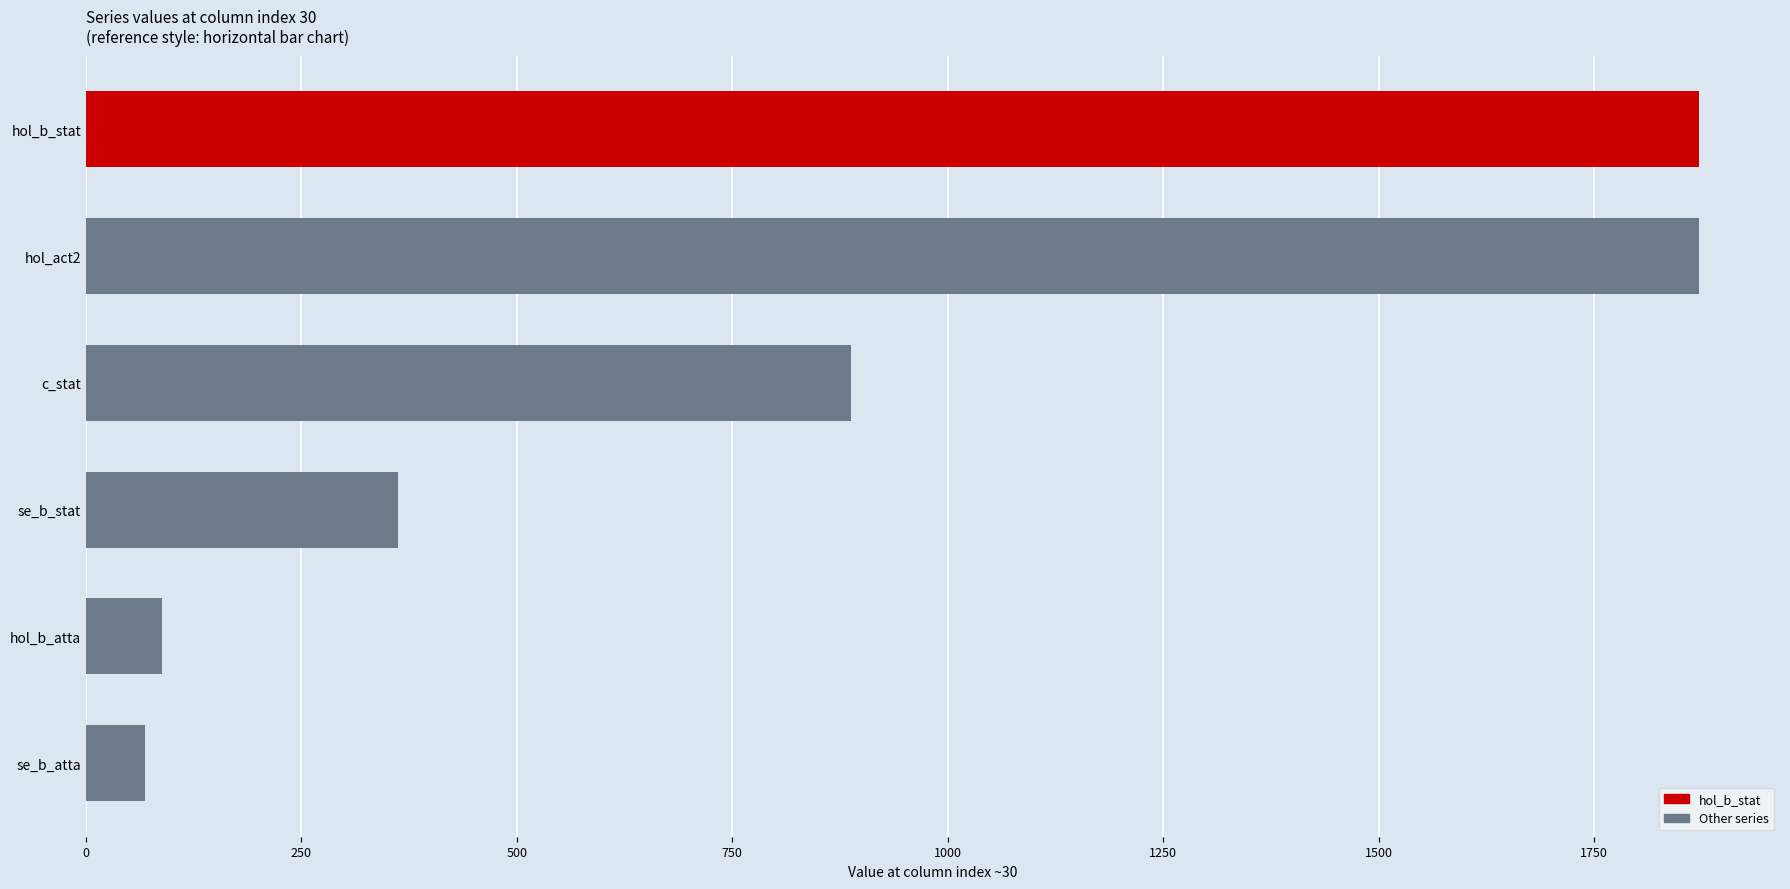

Where is the data nearest to the value 970?

c_stat